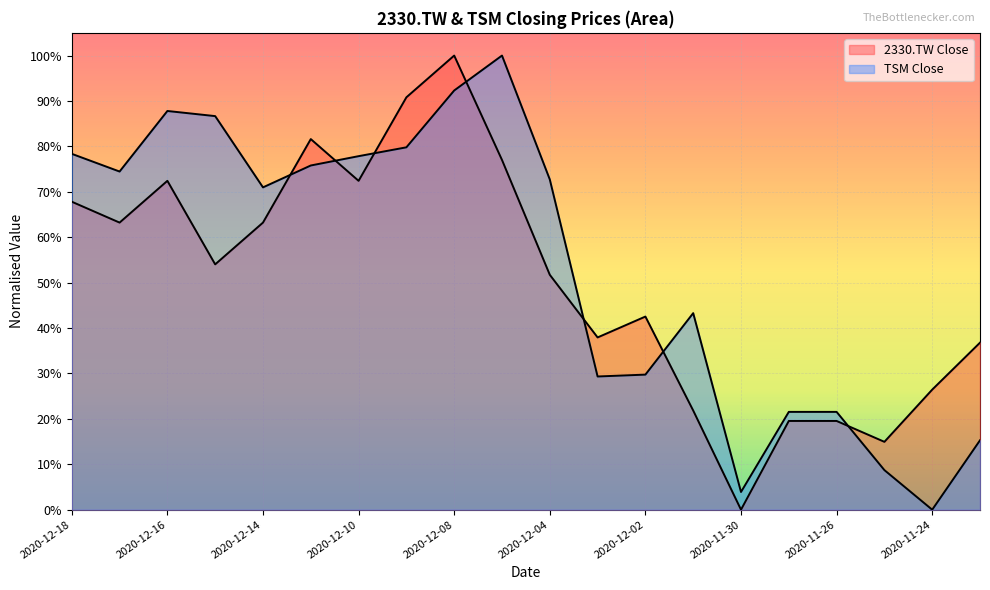

The value of TSM Close at 2020-11-24 is 0.0. True or false?

True